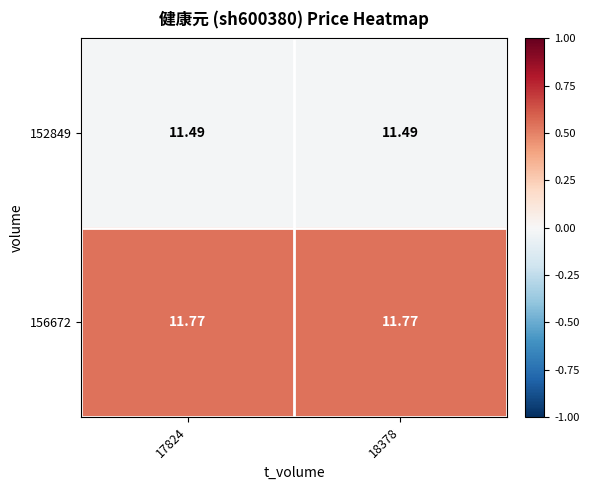

Is the value of 156672 at 17824 greater than the value of 152849 at 17824?

Yes